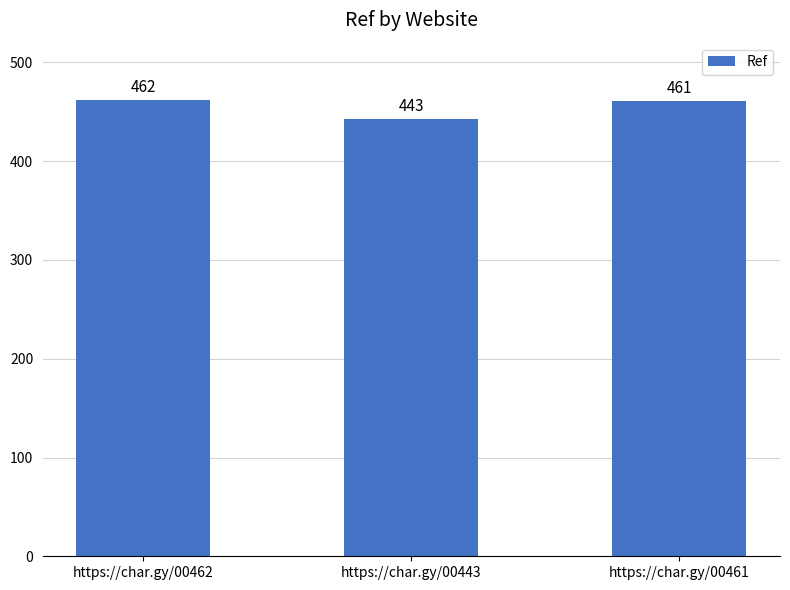

What is the maximum value shown in the chart?

462